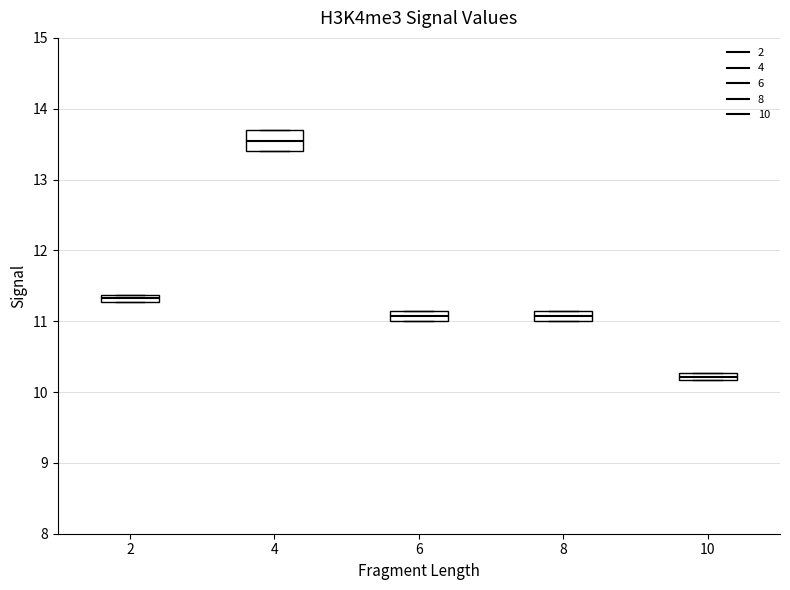

Where is the upper edge of the box at x = 6 on the y-axis? The values are not printed on the chart, so give them approximately, as read against the axis.

11.1